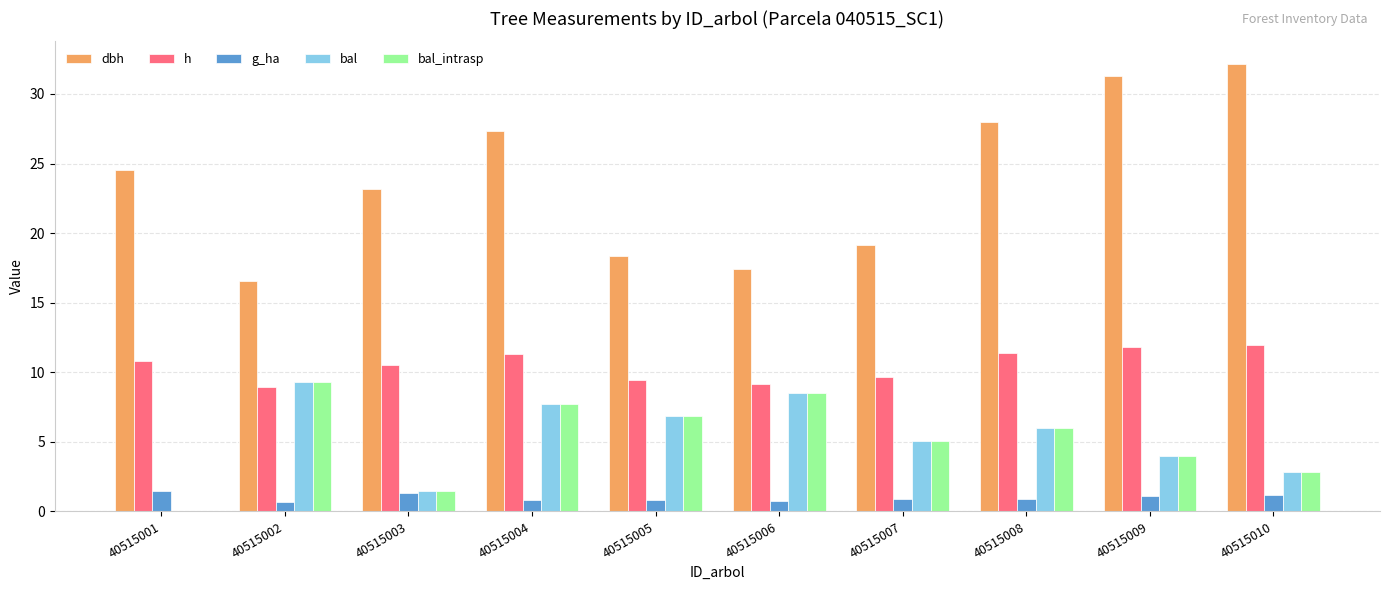

What is the sum of all bal values?

51.8